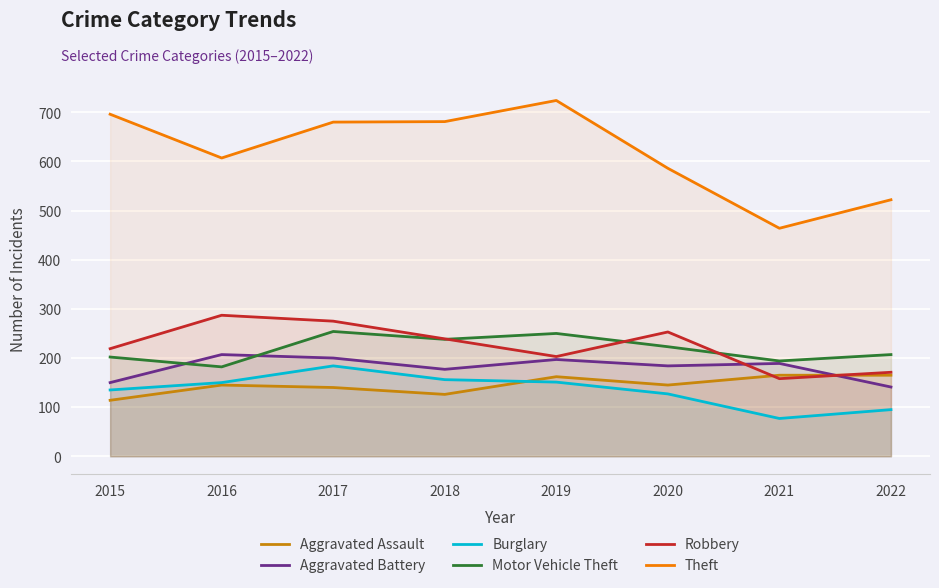

Does the chart display data point markers on the line(s)?

No